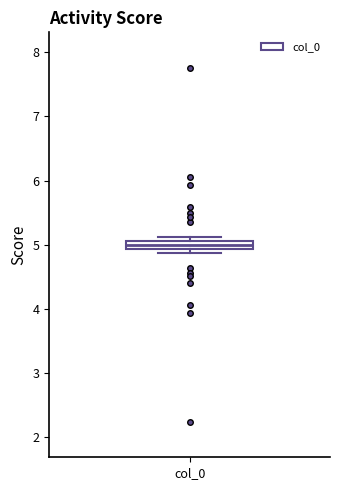

Where is the upper edge of the box for col_0 on the y-axis? The values are not printed on the chart, so give them approximately, as read against the axis.

5.1